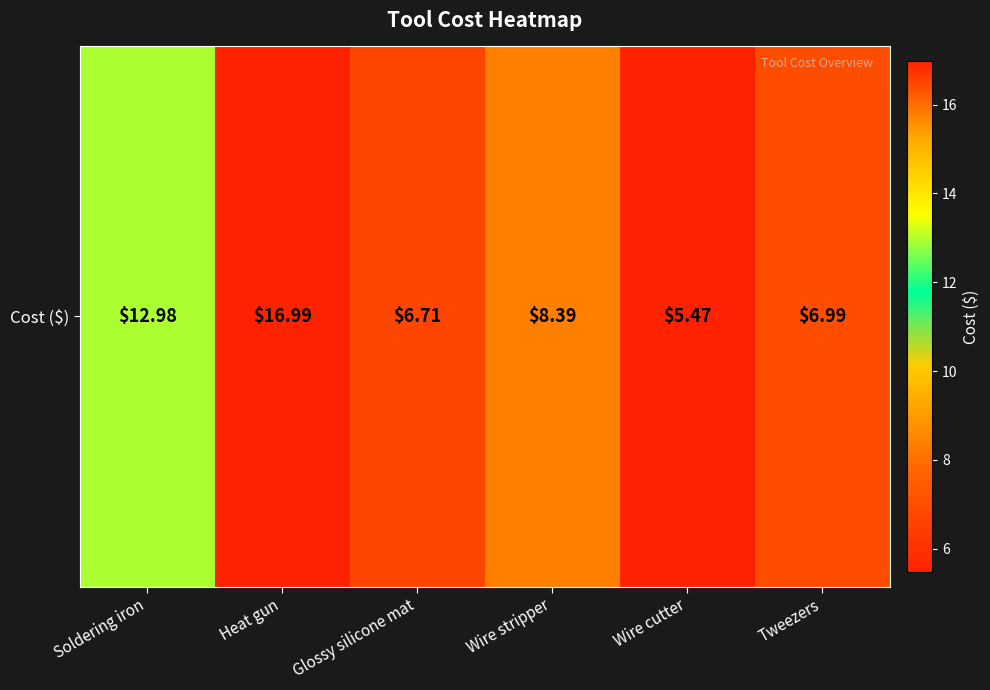

True or false: the data shows 9.6 at Wire cutter.

False